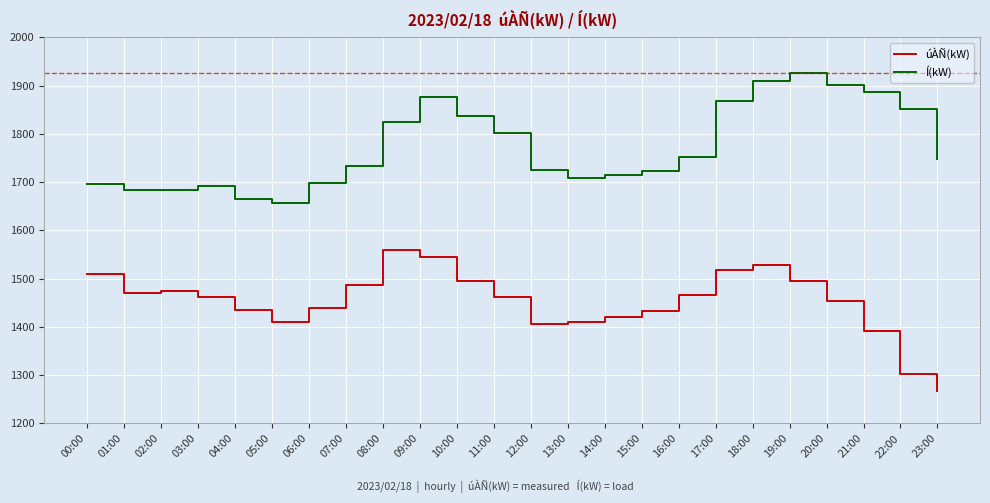

What is the sum of the Í(kW) values at 05:00 and 10:00?

3493